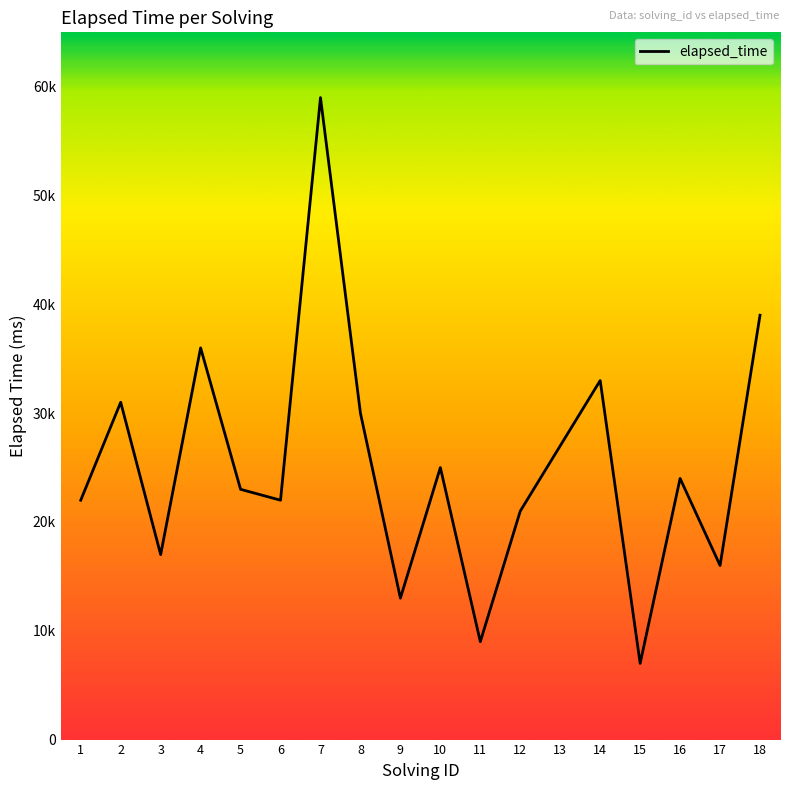

Is it true that the value at 14 is 33000?

True